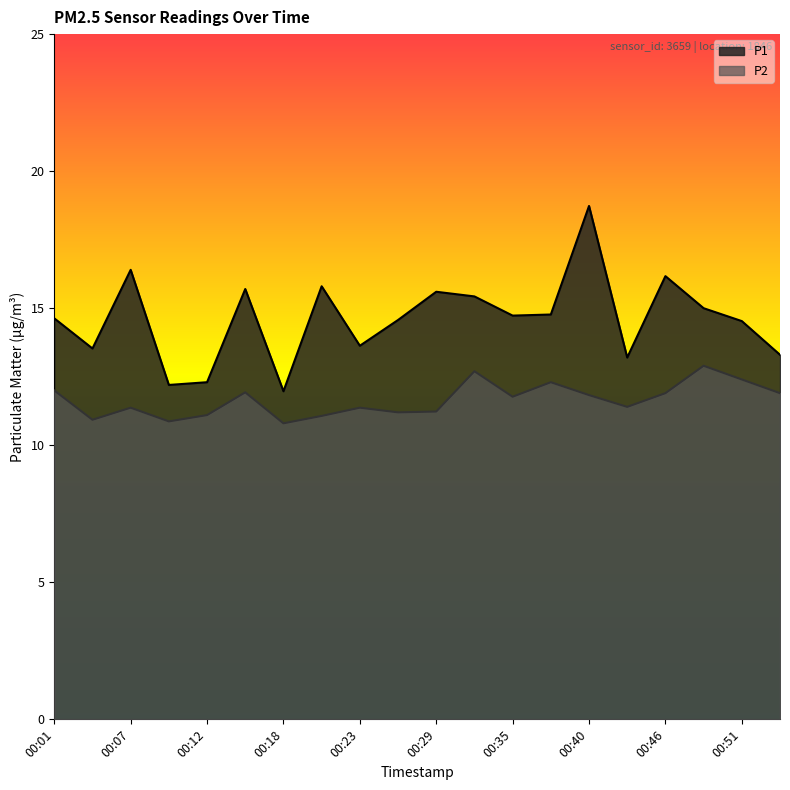

Reading left to right, what are all the values shown in this chart?

P1: 14.6	13.5	16.4	12.2	12.3	15.7	12.0	15.8	13.6	14.6	15.6	15.4	14.7	14.8	18.7	13.2	16.2	15.0	14.5	13.3
P2: 12.0	10.9	11.4	10.9	11.1	11.9	10.8	11.1	11.4	11.2	11.2	12.7	11.8	12.3	11.8	11.4	11.9	12.9	12.4	11.9